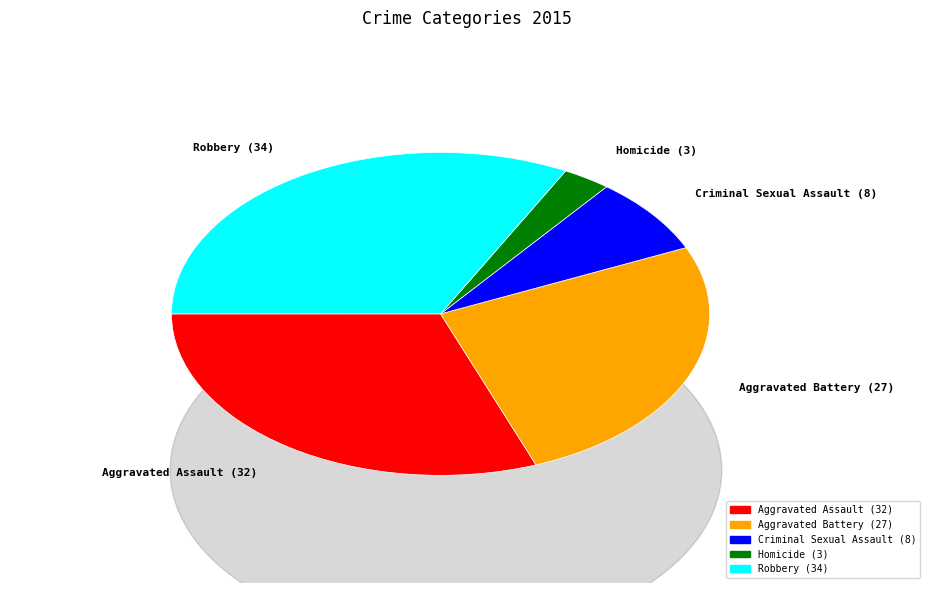

What is the smallest slice in the pie chart?

Homicide